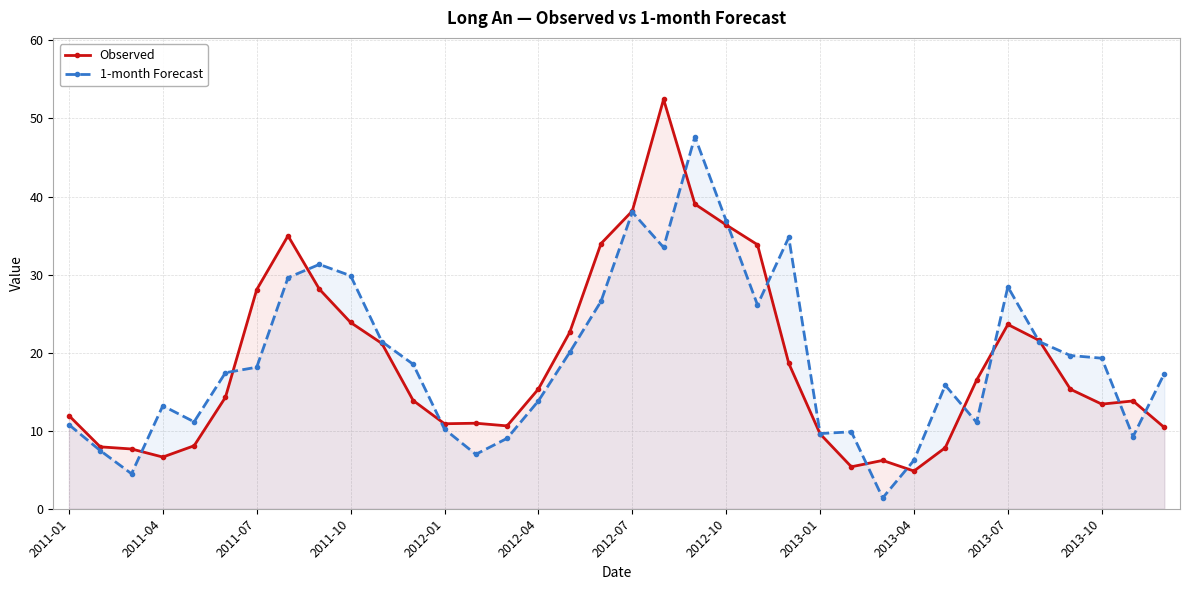

What is the value of the 1-month Forecast point at the 19th from the left?

38.0